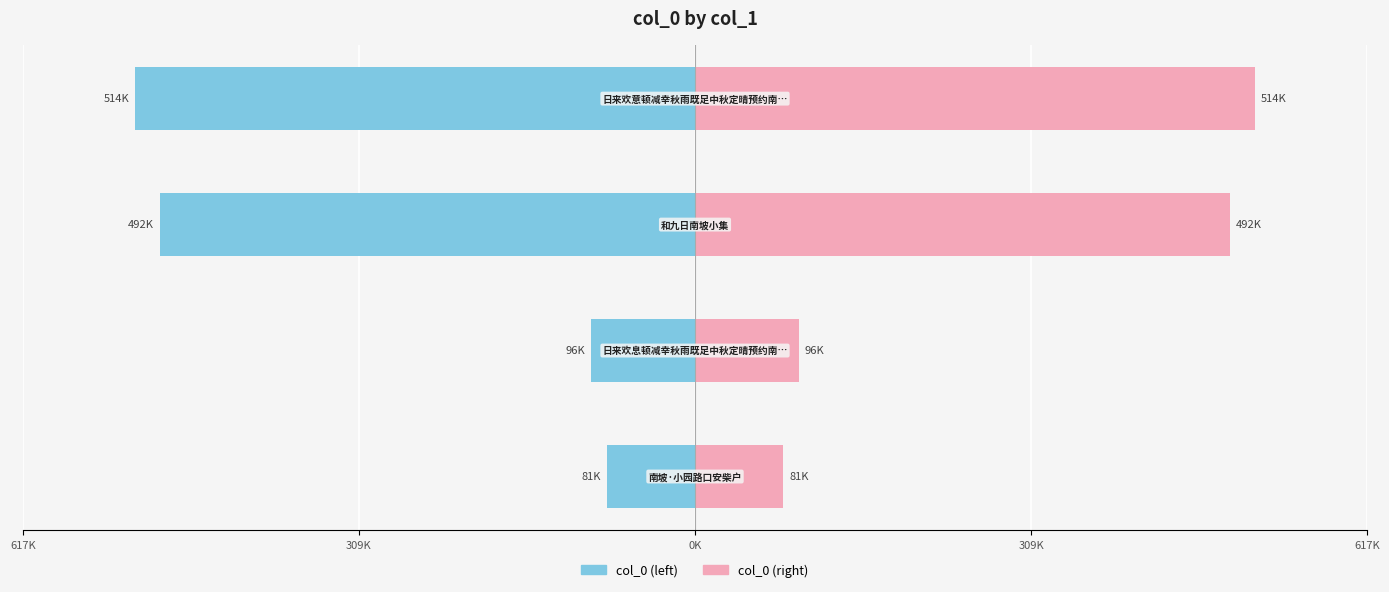

What is the difference between the maximum and minimum values in the Left (col_0/2) series?

433140.5